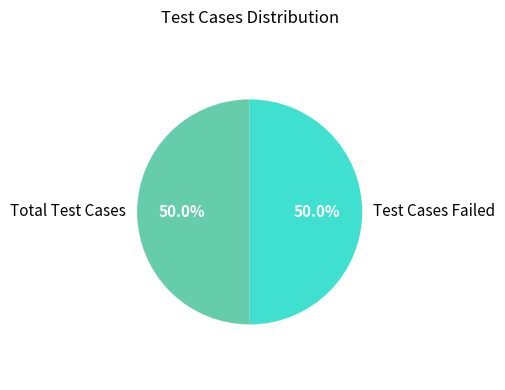

Approximately how many times larger is the value at Test Cases Failed compared to Total Test Cases?

1.0